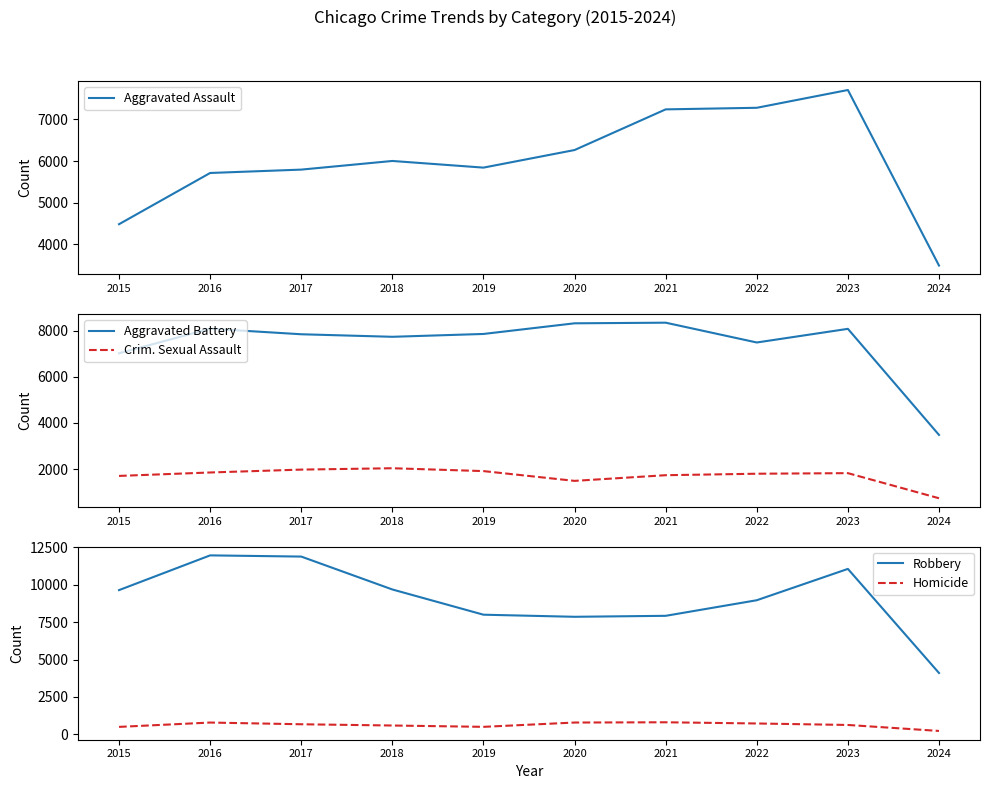

What is the sum of the Aggravated Battery values at 2024 and 2015?

10497